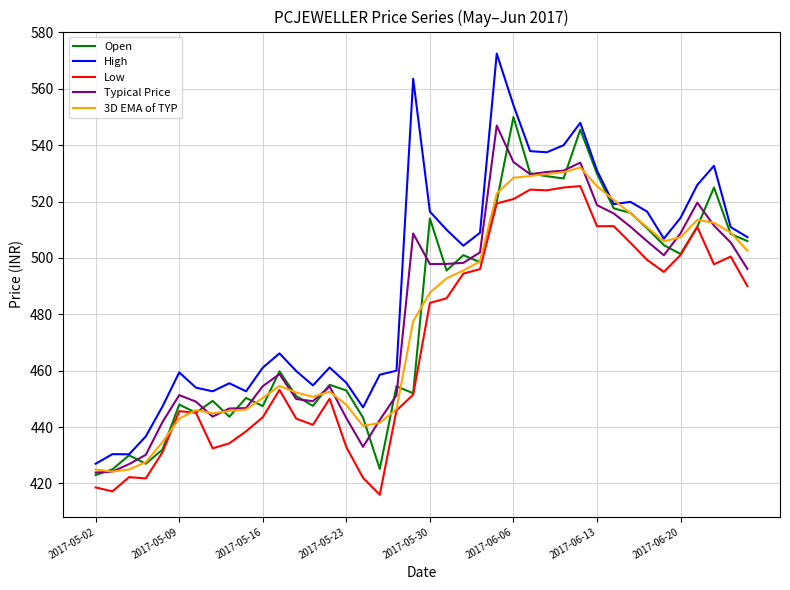

What are all the series names shown in the legend?

Open, High, Low, Typical Price, 3D EMA of TYP